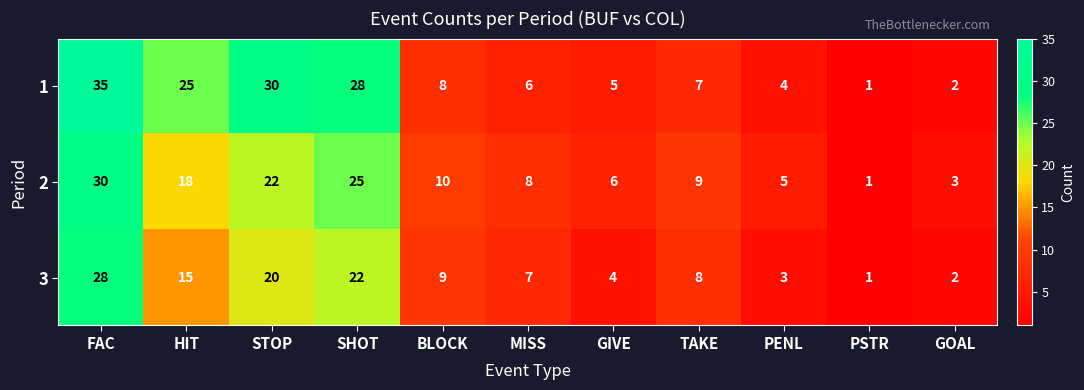

Where is 3 nearest to the value 14?

HIT